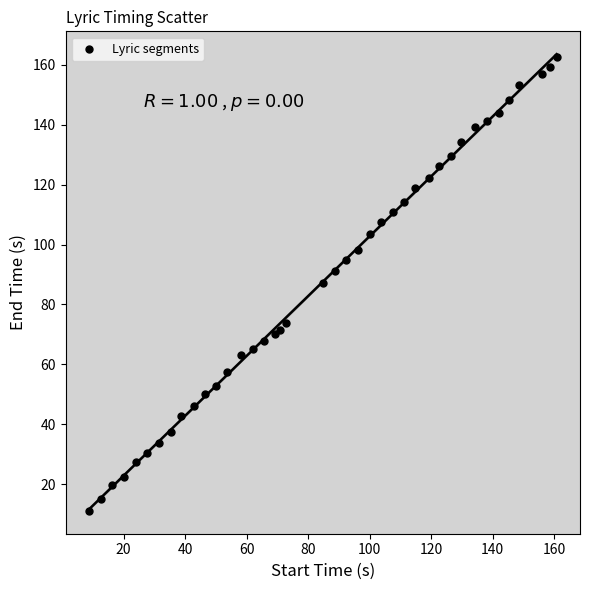

What is the range of X values (max minus min)?

152.1